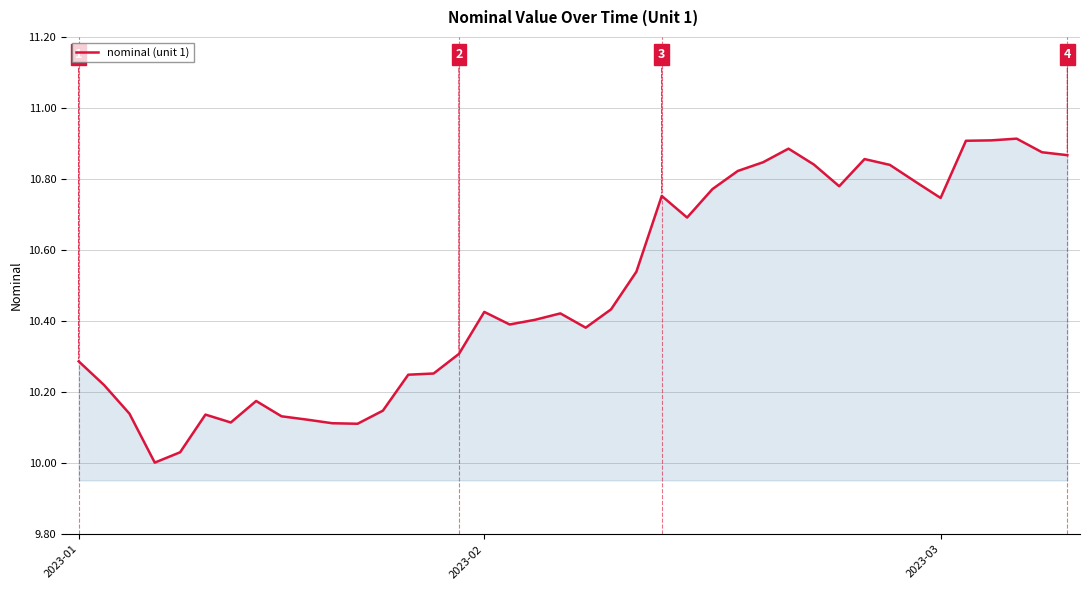

What is the difference between the maximum and minimum values?

0.9